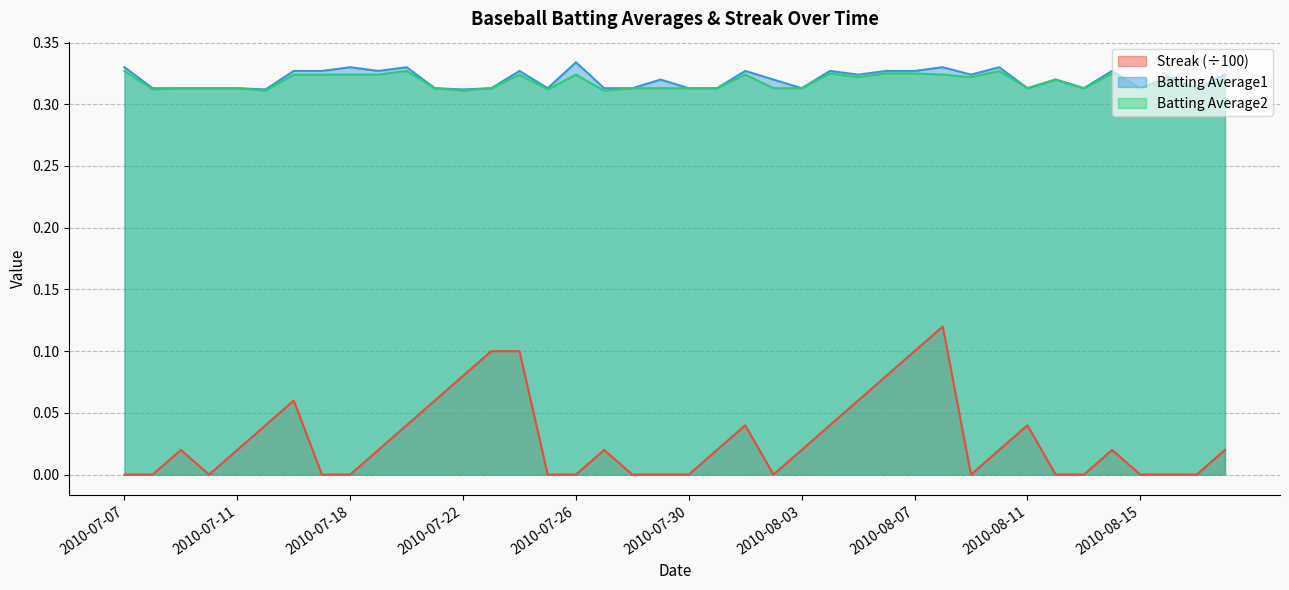

True or false: Batting Average2 has a value of 0.5 at 2010-08-15.

False